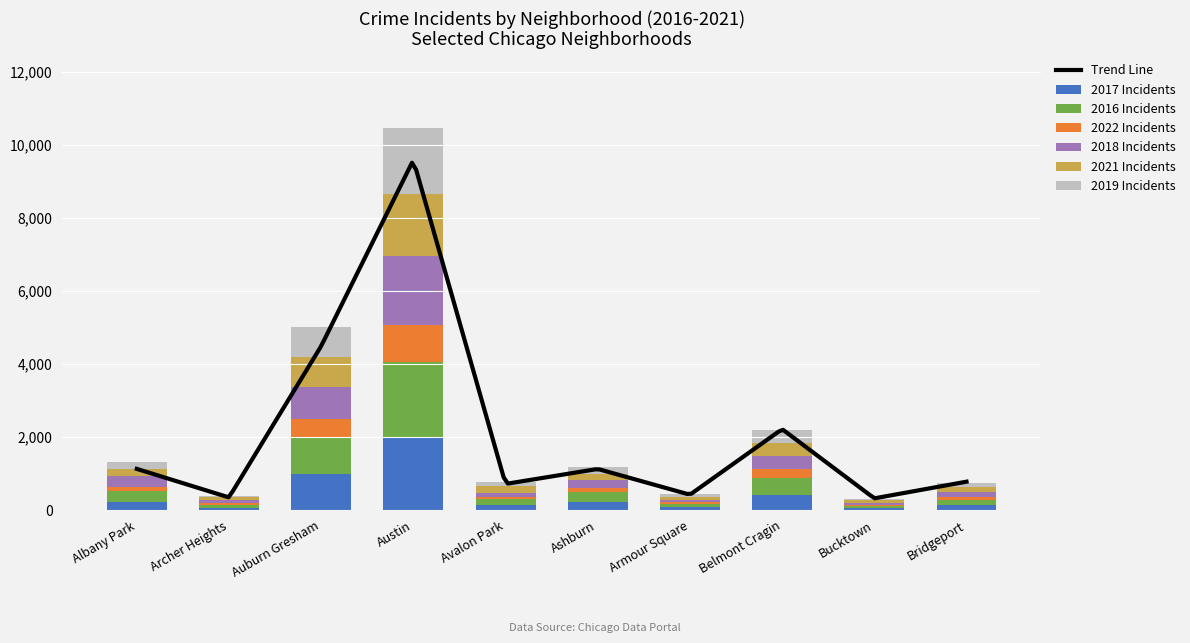

What is the difference between the highest and lowest values at Bucktown?

34